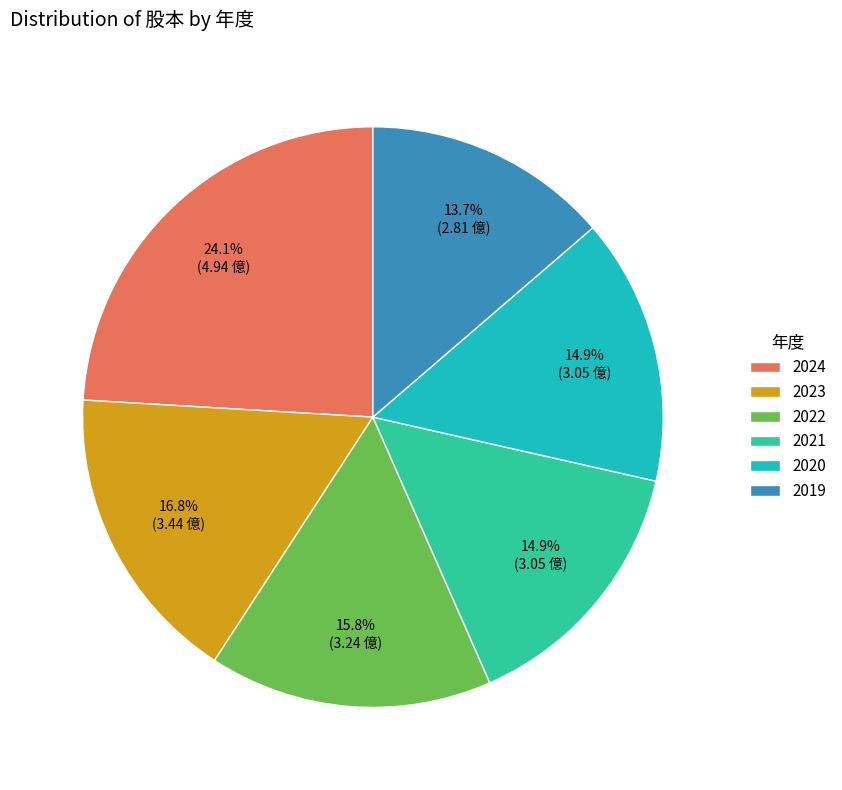

To the nearest percent, what is the difference between the 2022 and 2024 slice percentages?

8%